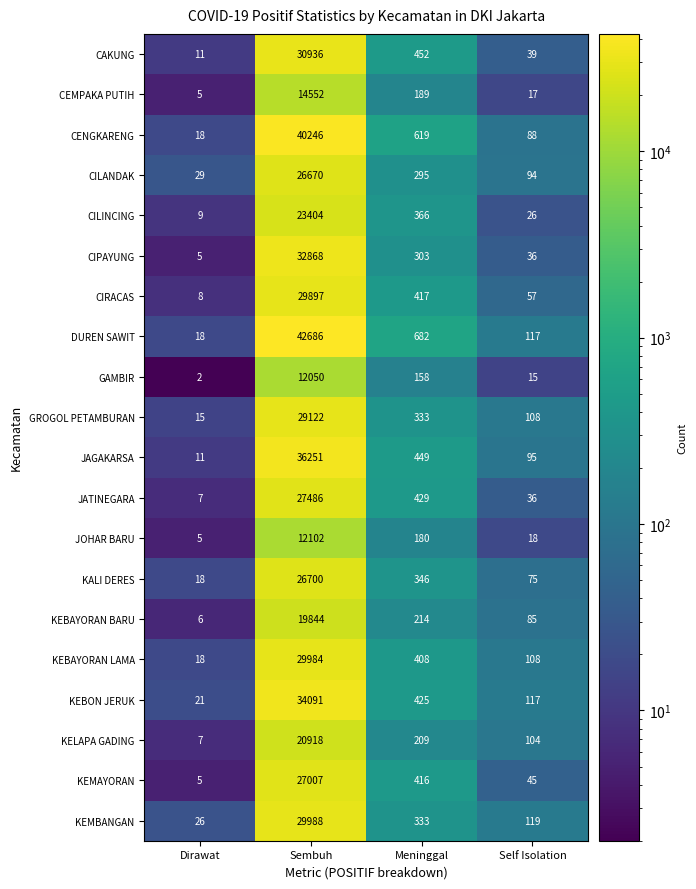

At which label is KEMAYORAN closest to 13506?

Meninggal